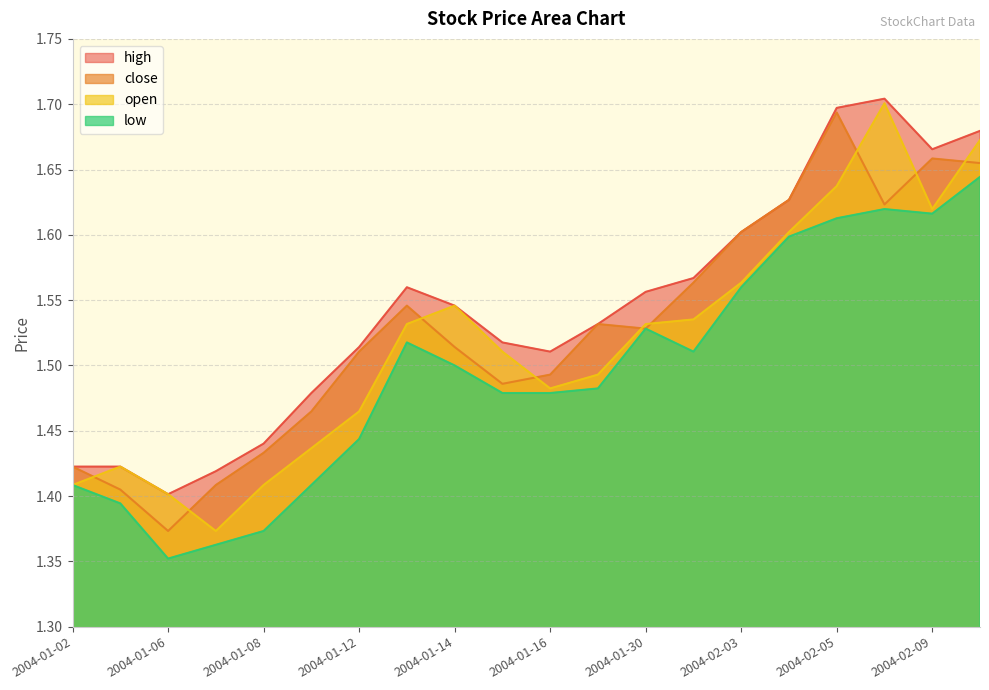

True or false: open has more than 0 interior local peaks.

True